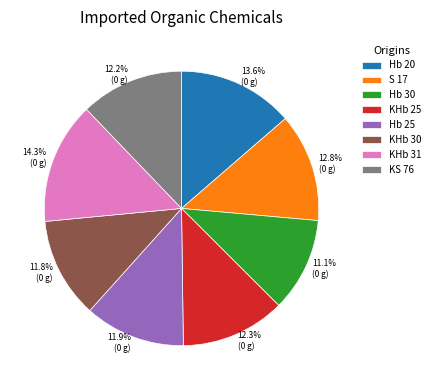

To the nearest percent, what is the average slice percentage?

12%